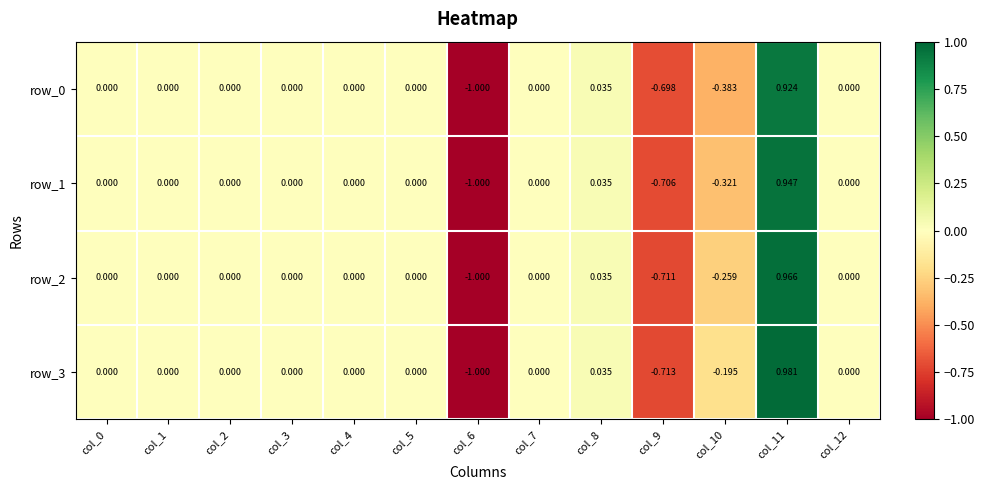

What is the sum of all row_3 values?

-0.9